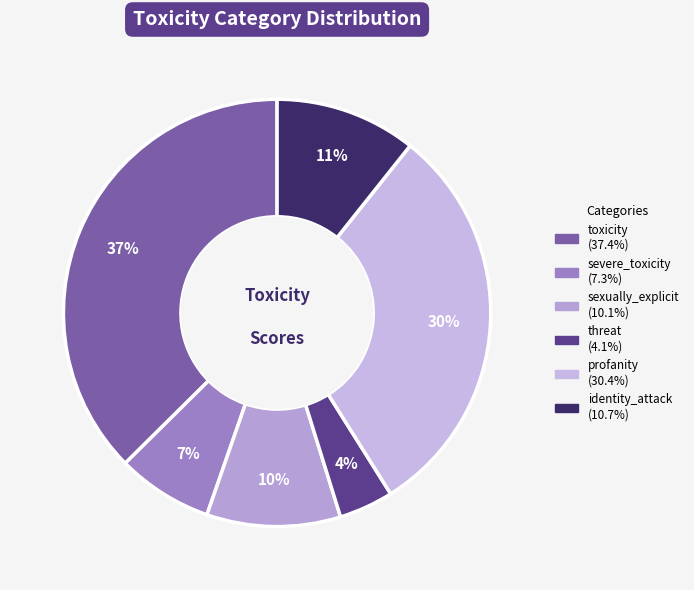

What is the change in value from sexually_explicit to threat?

-0.1